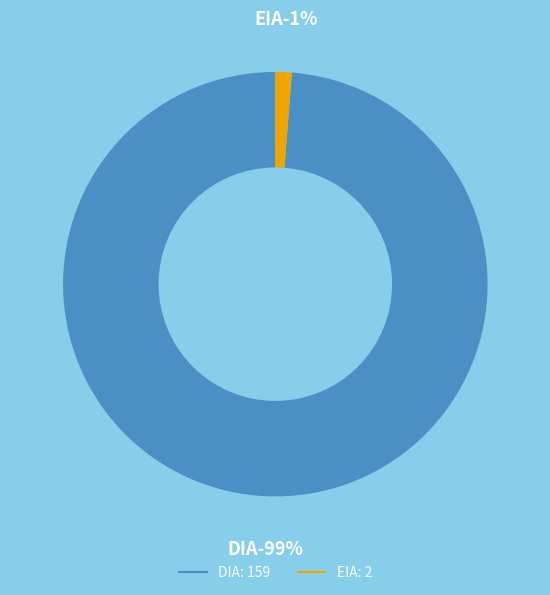

To the nearest percent, what is the average slice percentage?

50%